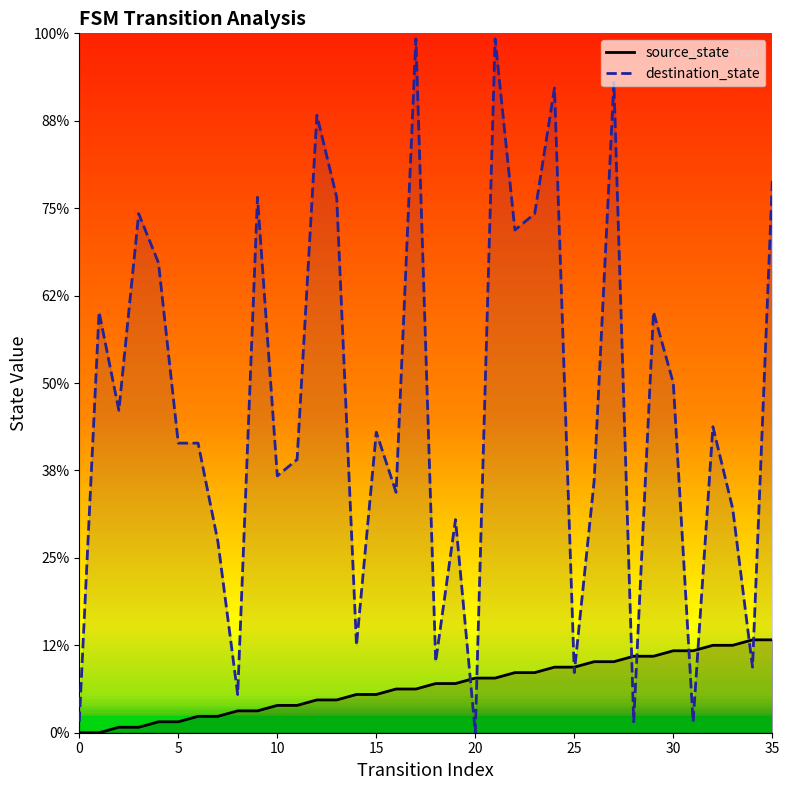

What are all the series names shown in the legend?

source_state, destination_state